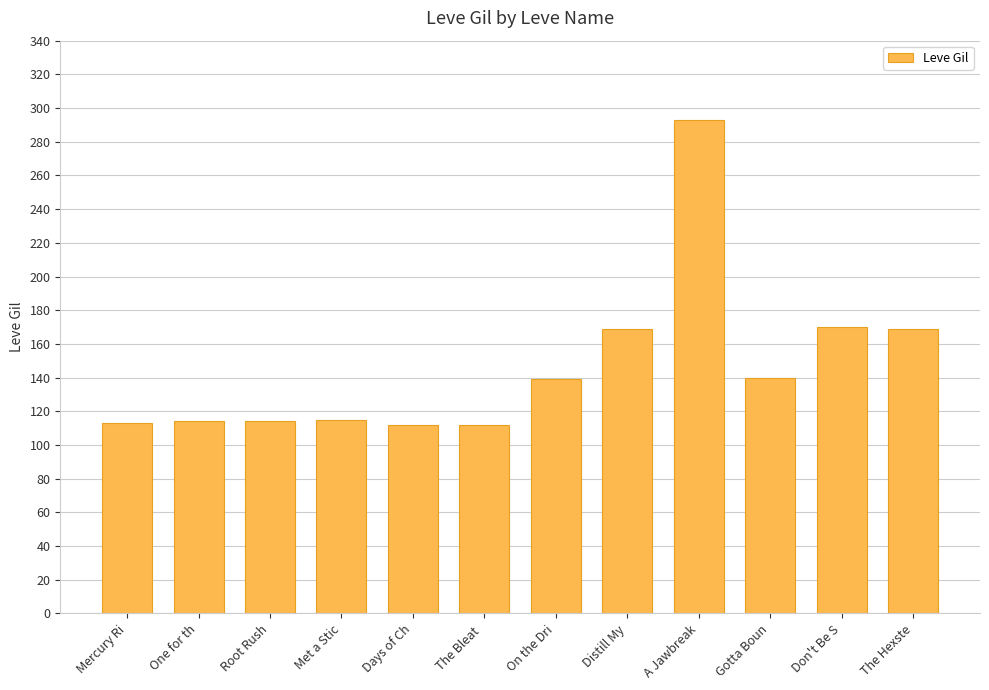

What is the maximum value shown in the chart?

293